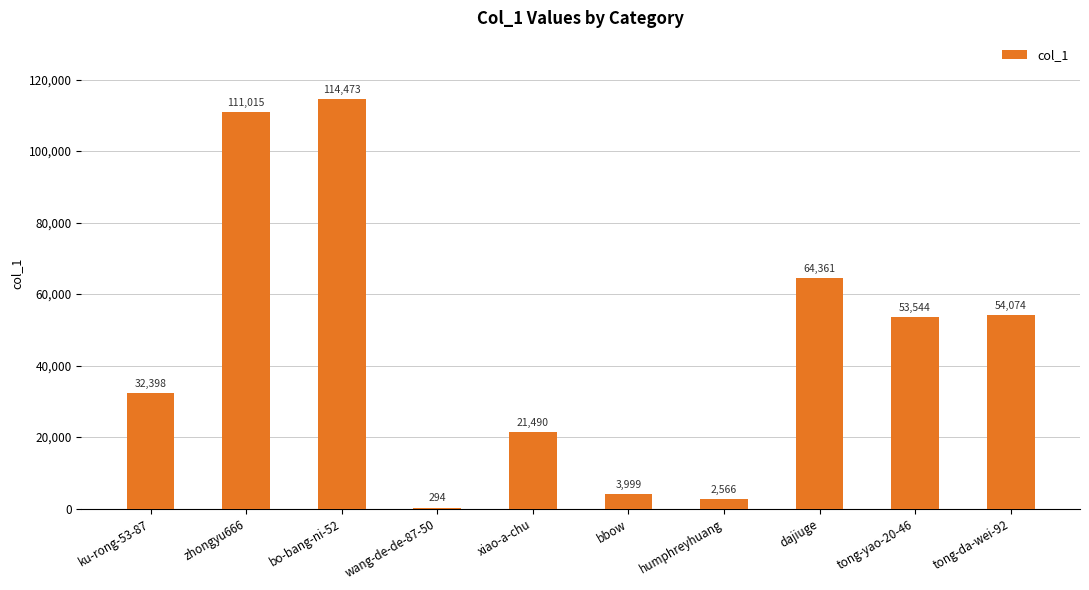

What is the ratio of the value at zhongyu666 to the value at bbow?

27.8